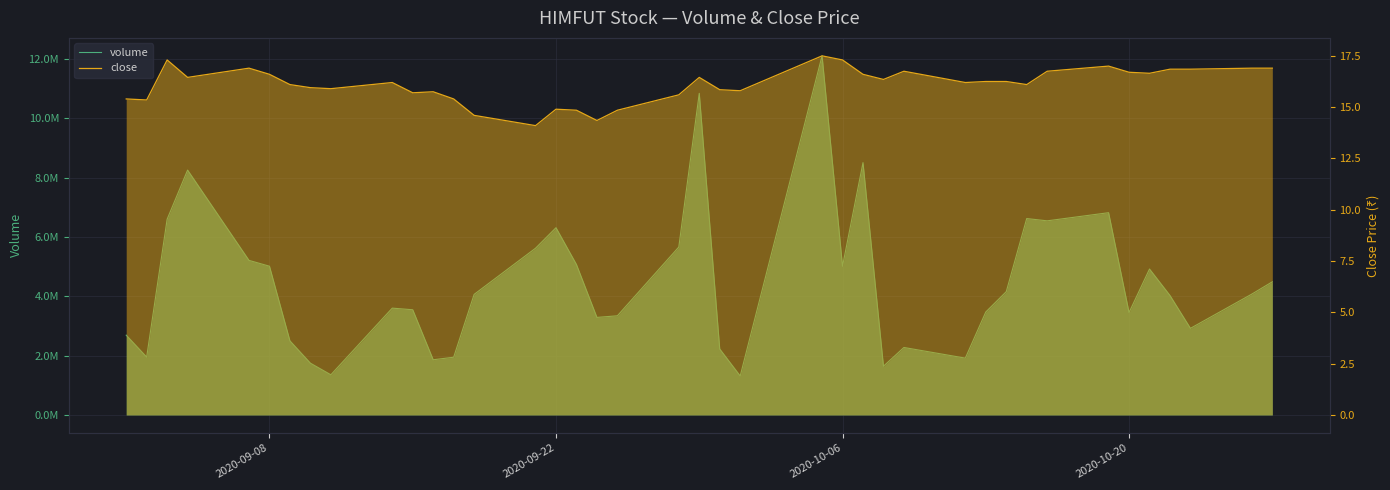

What are all the series names shown in the legend?

volume, close